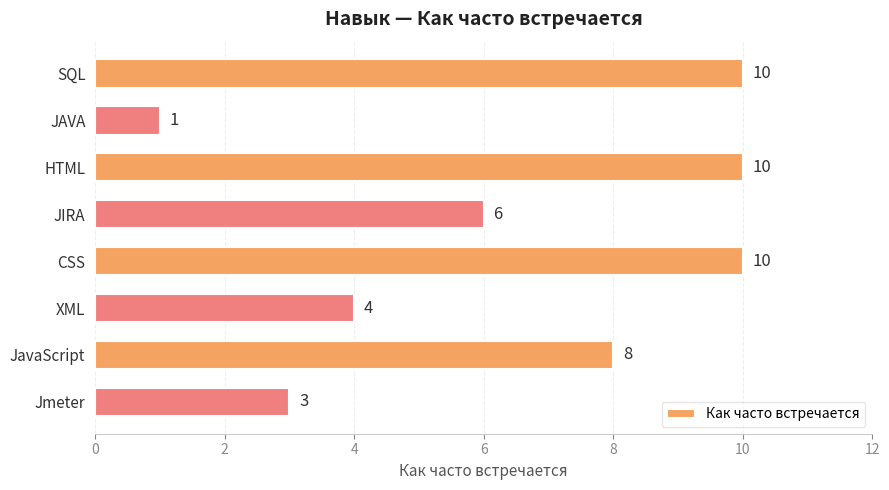

True or false: the data shows 6 at JIRA.

True